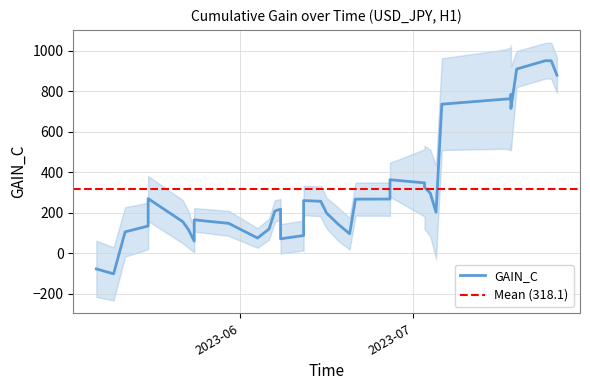

What is the minimum value shown in the chart?

-100.8